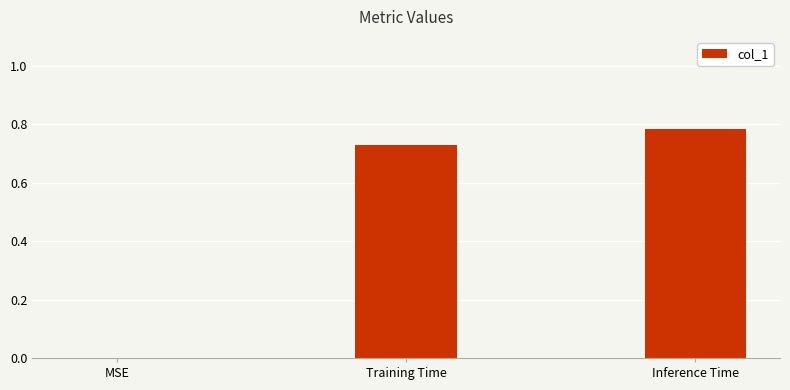

Count the number of values greater than 0.

2